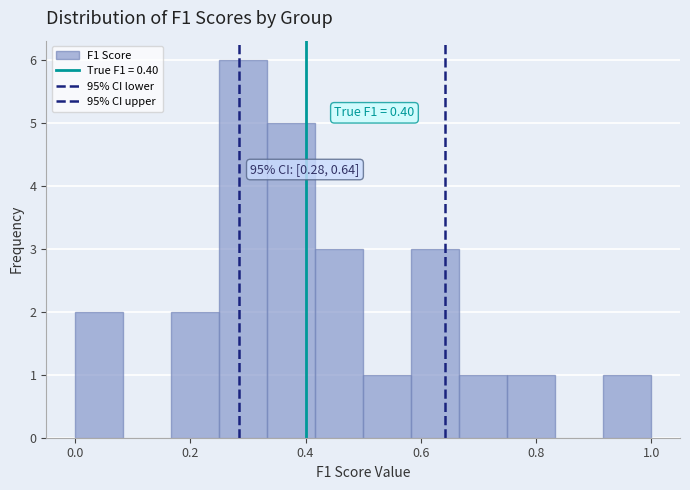

Which range on the x-axis has the tallest bar?

0.26 to 0.34